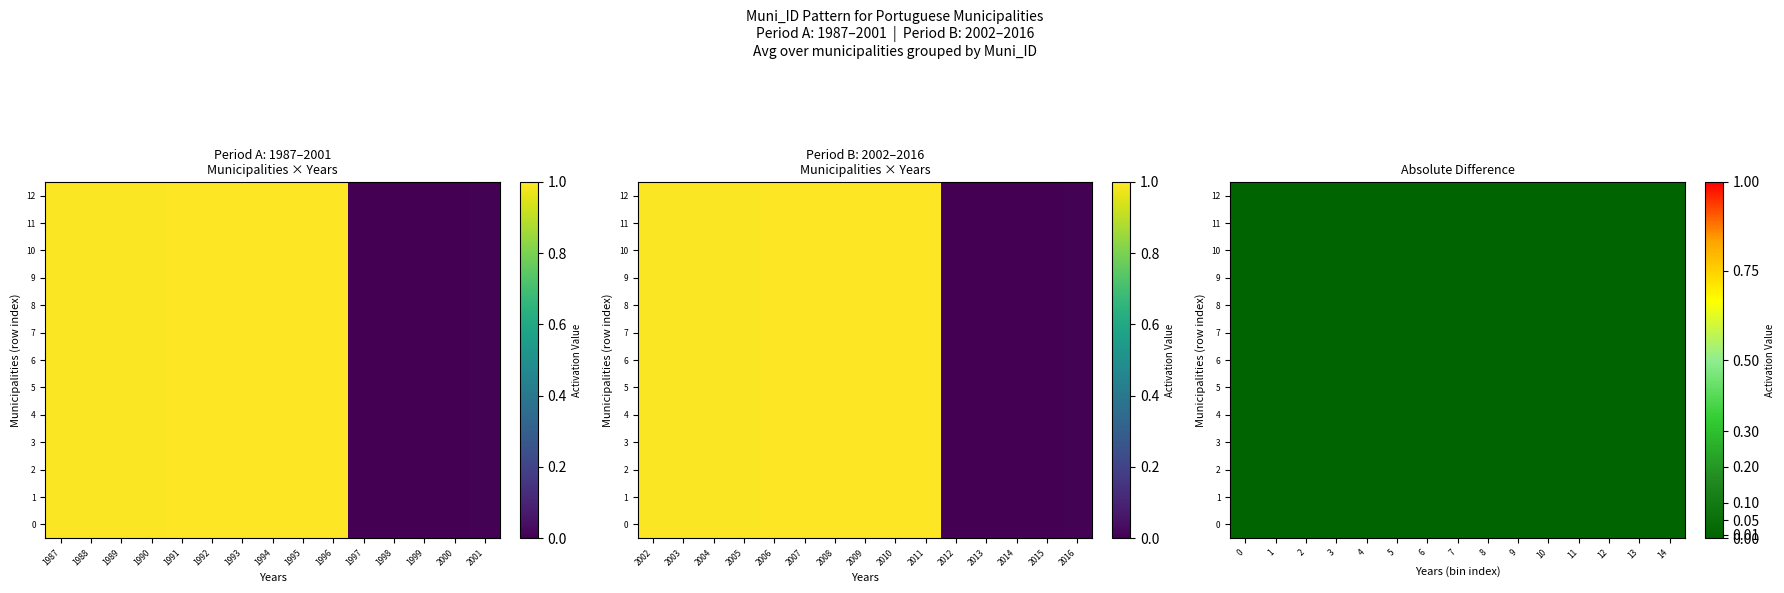

How many distinct data groups are displayed?

13